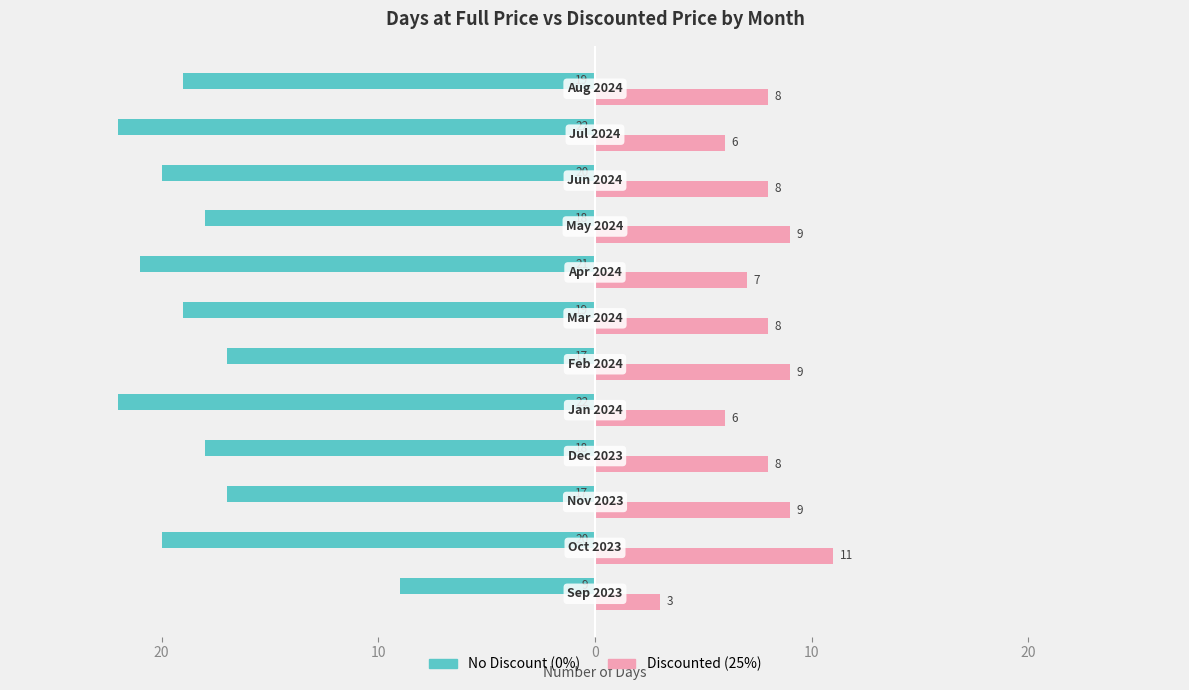

How many Discounted (25%) values are between 7 and 9?

8